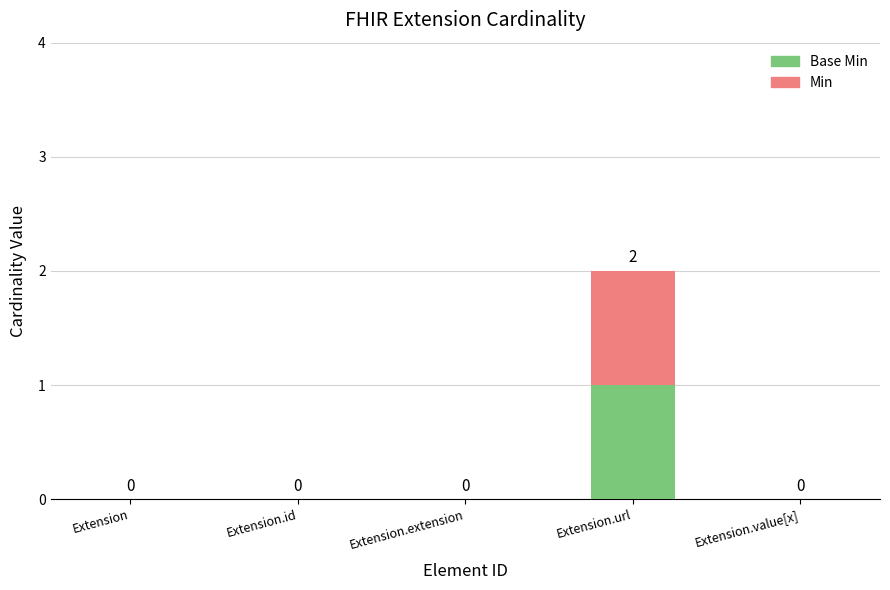

How many categories are shown in the chart?

5